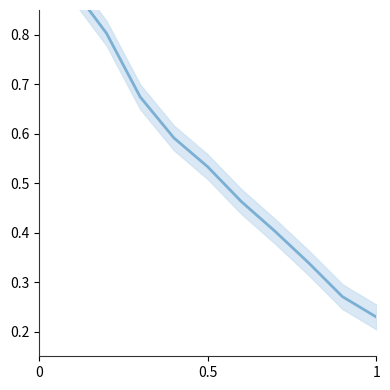

Reading right to left, list all the values displayed in this chart.

0.2	0.3	0.3	0.4	0.5	0.5	0.6	0.7	0.8	0.9	0.9